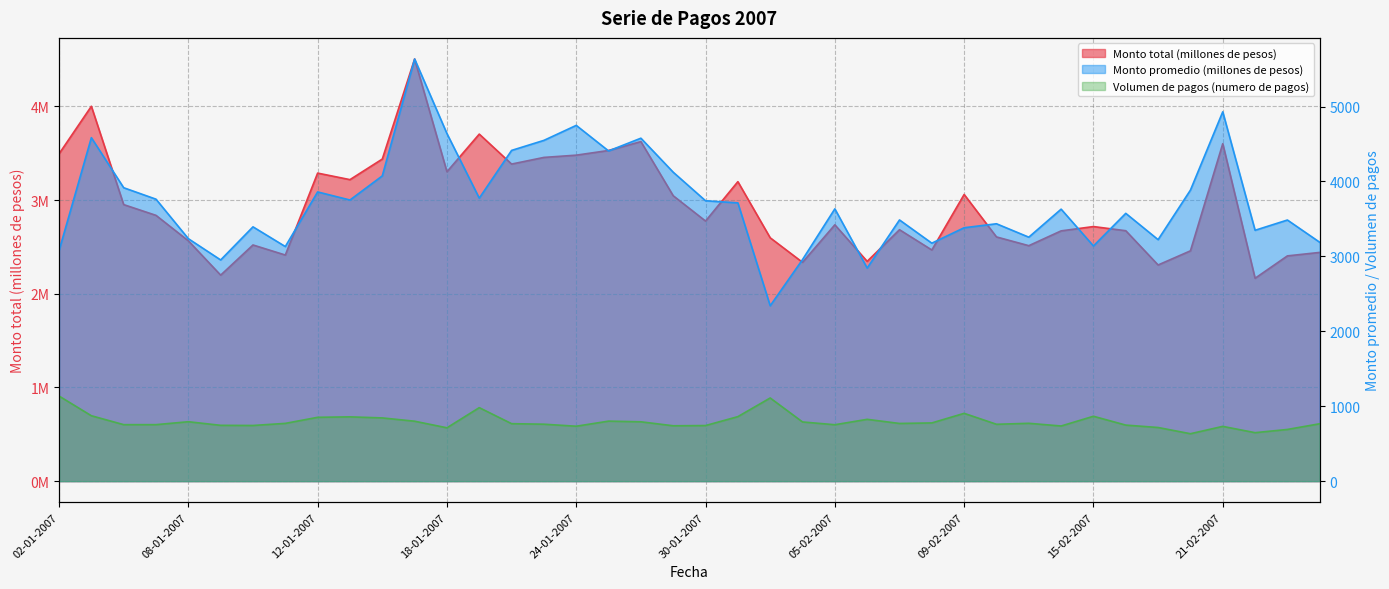

What is the approximate value of Monto promedio (millones de pesos) at 19-01-2007?

3777